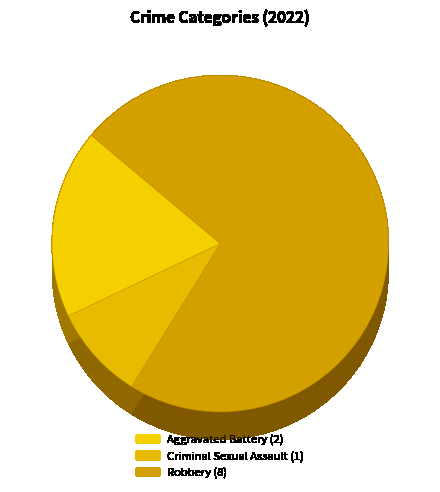

What percentage is the Robbery slice, to the nearest percent?

73%